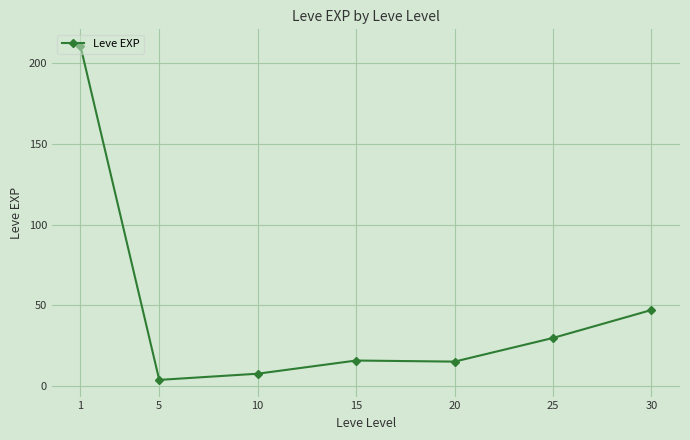

What is the value of the 6th point from the left?

29.7